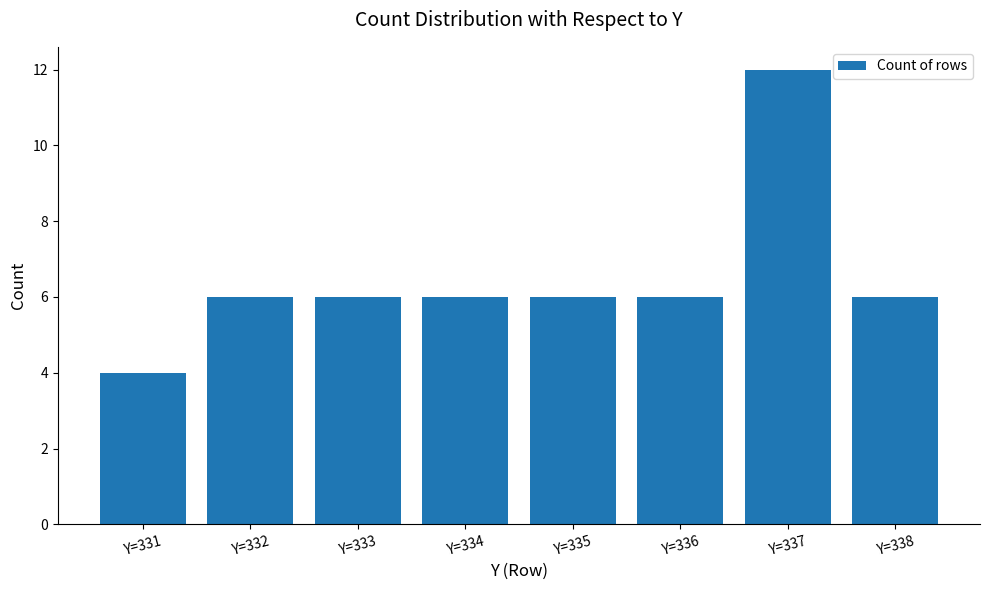

What is the approximate value at Y=336?

6